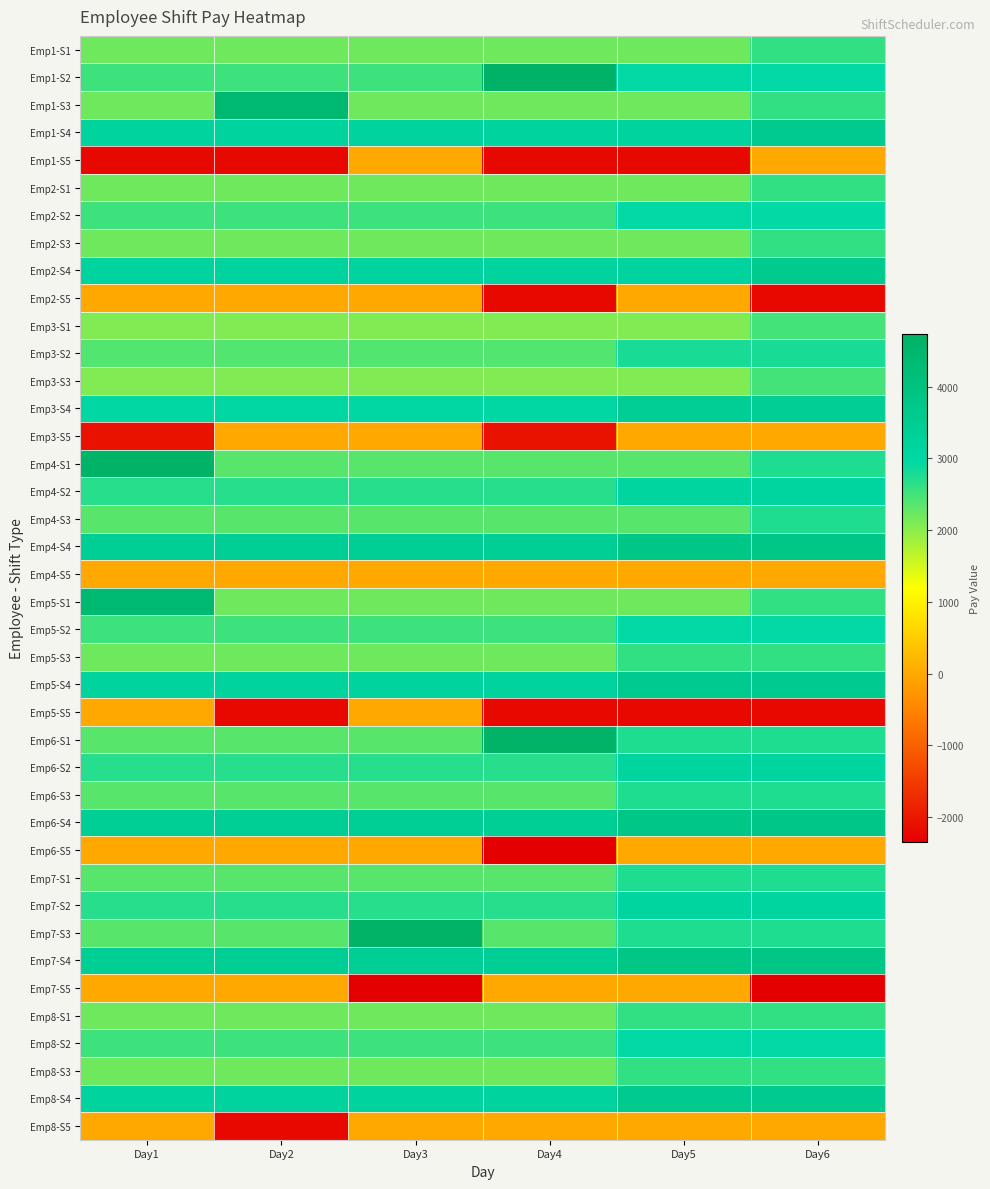

What is the total value across all series at Day2?

78114.0